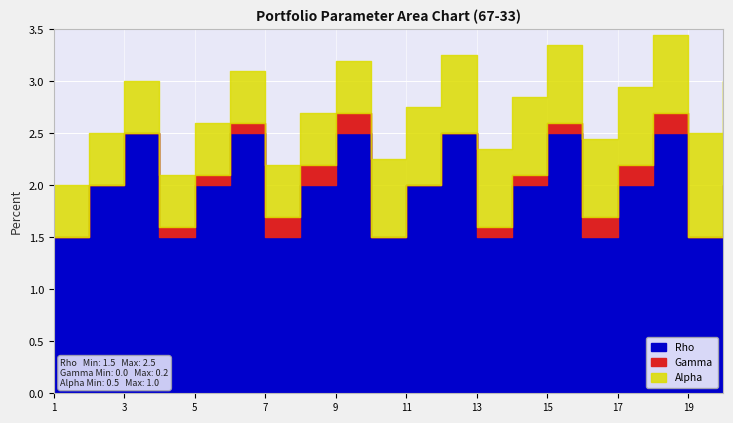

The value of Rho at 10 is 0.7. True or false?

False